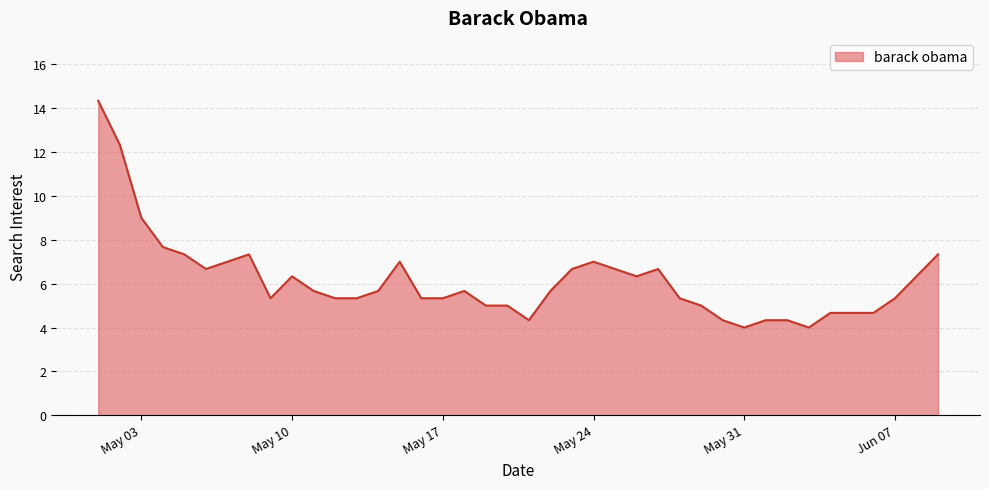

What is the minimum value shown in the chart?

4.0